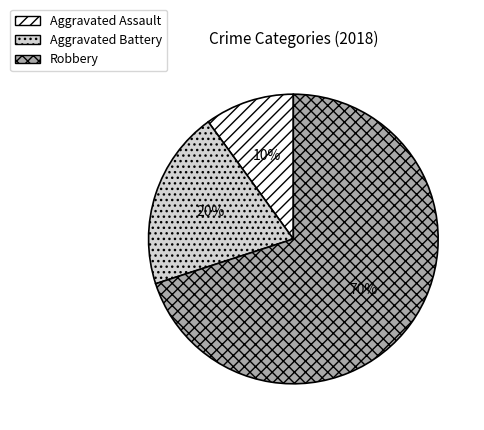

To the nearest percent, what is the combined percentage of Aggravated Battery and Aggravated Assault?

30%